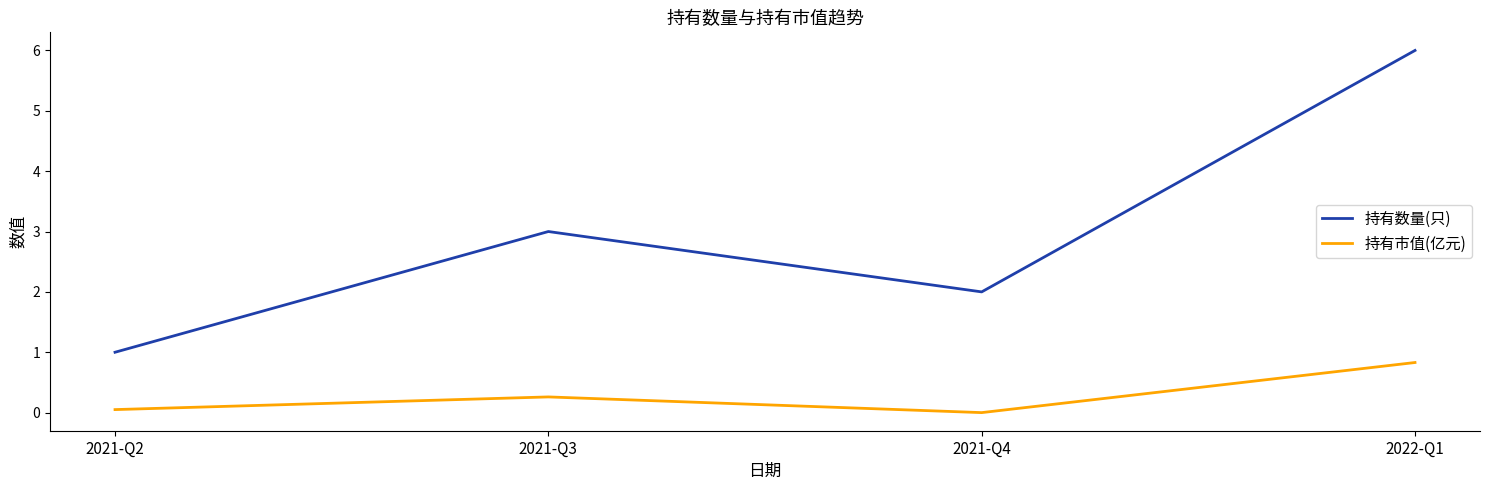

How many 持有数量(只) values are between 2 and 6?

3